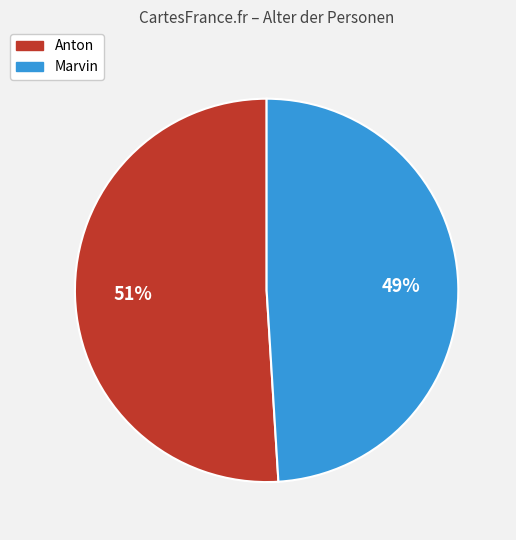

Is the sum of Anton and Marvin greater than half?

Yes